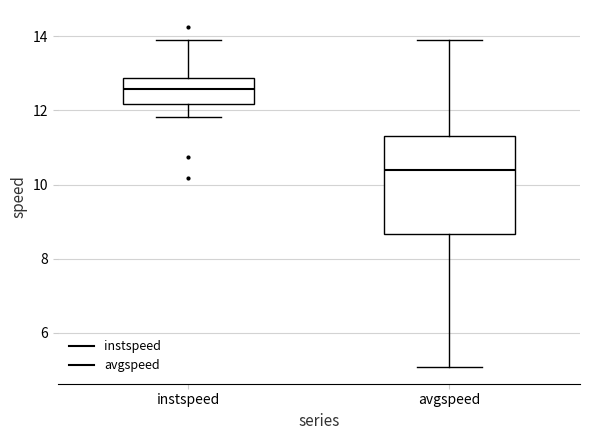

Reading left to right, transcribe this box plot: for each box, give where its median line is, the range the box spans, and where its two whiskers end, as read against the y-axis. The values are not printed on the chart, so give them approximately, as read against the axis.

instspeed: median 12.6, box 12.2 to 12.8, whiskers 11.8 to 13.8
avgspeed: median 10.4, box 8.6 to 11.4, whiskers 5.0 to 13.8